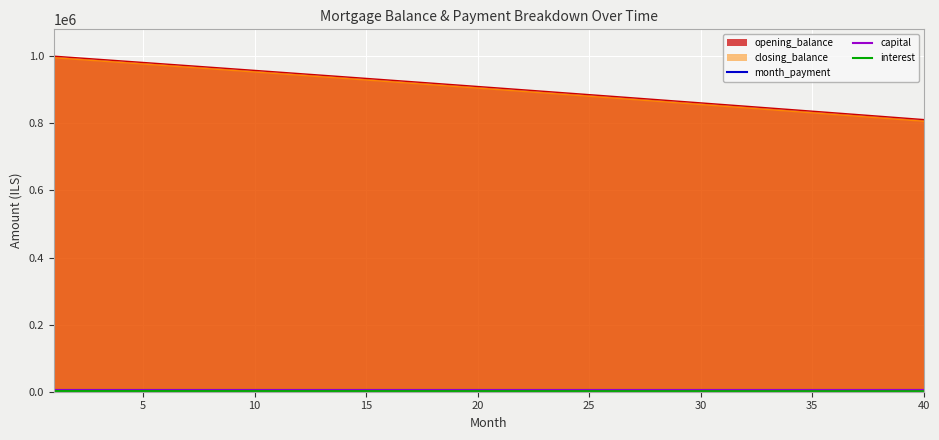

How many values in the interest series are below 1705?

20